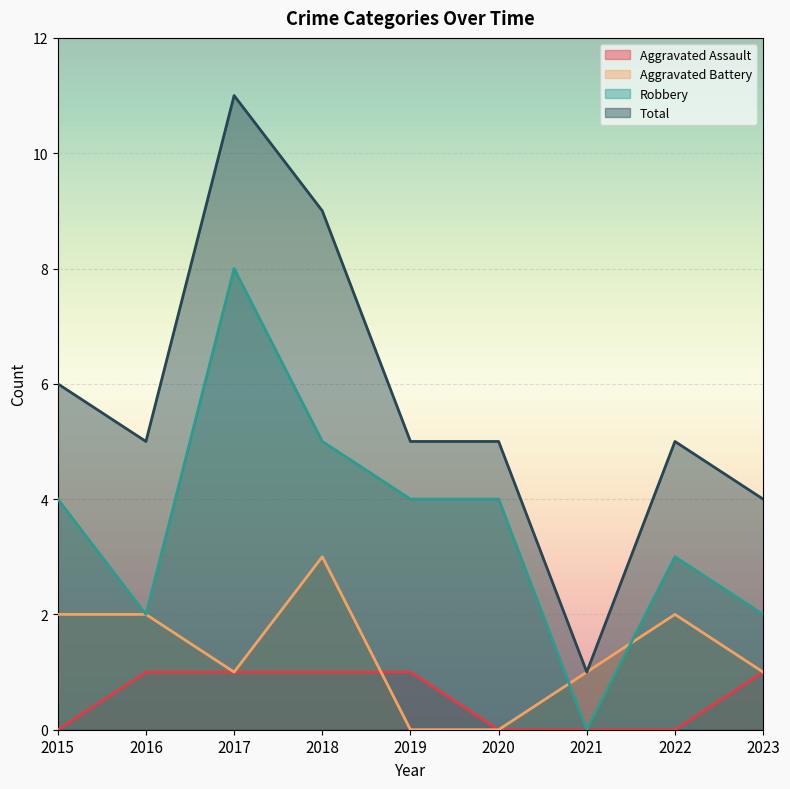

What is the value of the Robbery point at the 9th from the left?

2